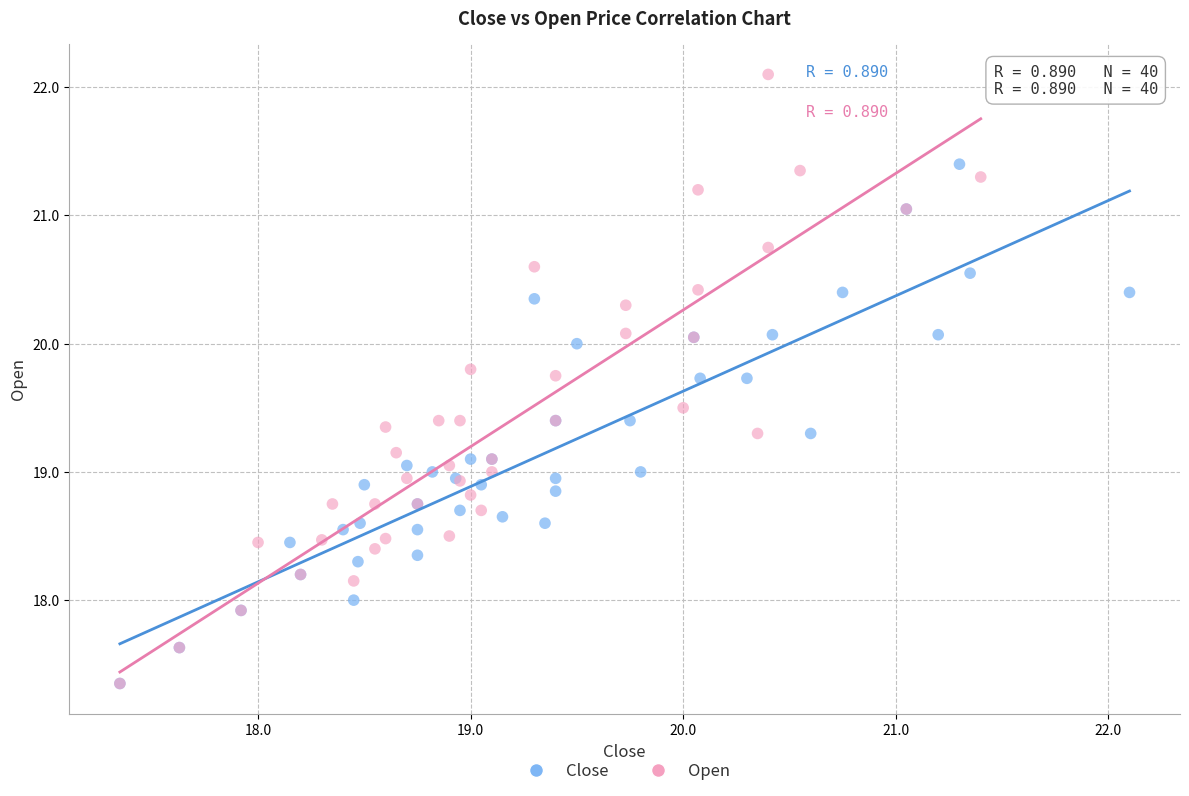

Which series contains the highest Y value?

Open